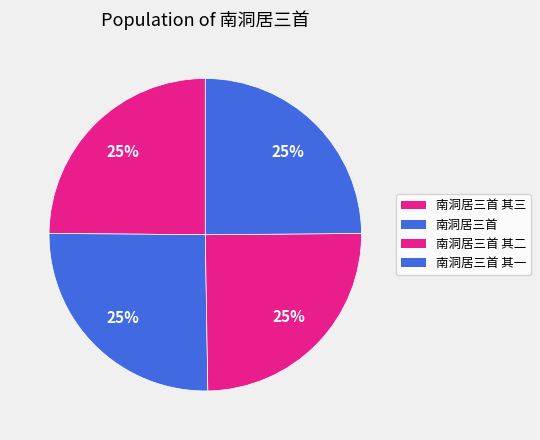

How many slices are in this pie chart?

4